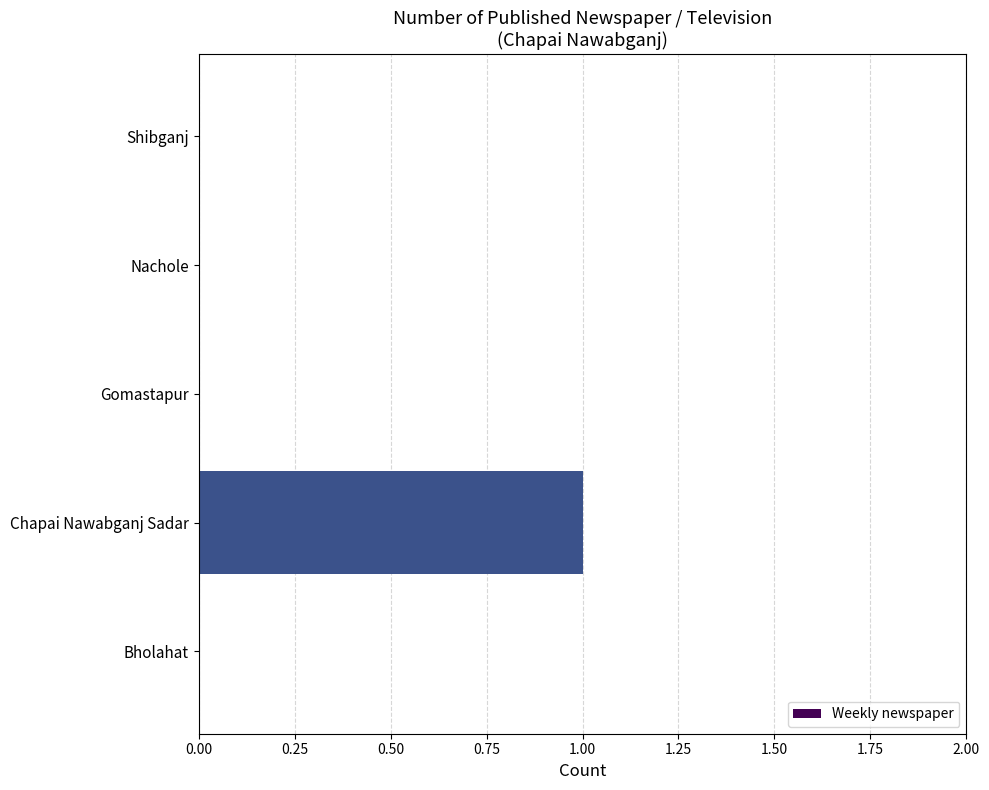

Which has a higher value, Bholahat or Chapai Nawabganj Sadar?

Chapai Nawabganj Sadar